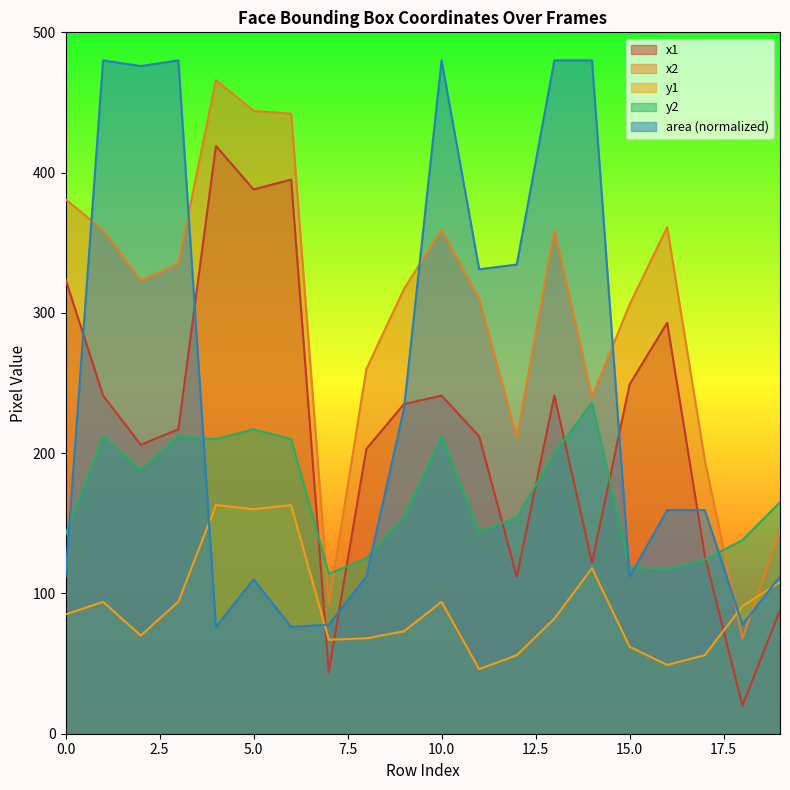

List the series in order of their peak value, lowest first.

y1, y2, x1, x2, area (normalized)